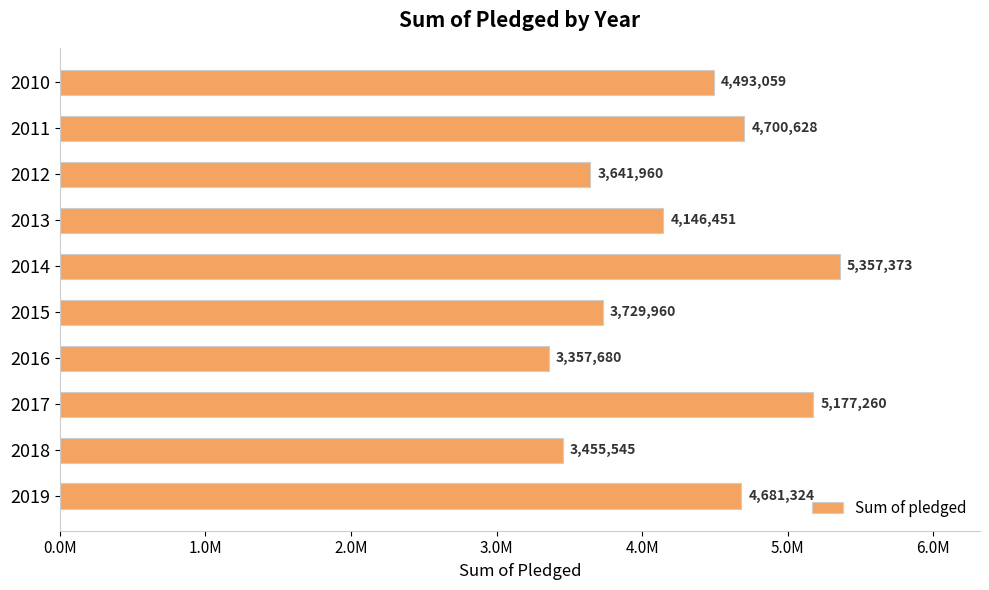

Are the bars grouped side by side (vs. stacked)?

No